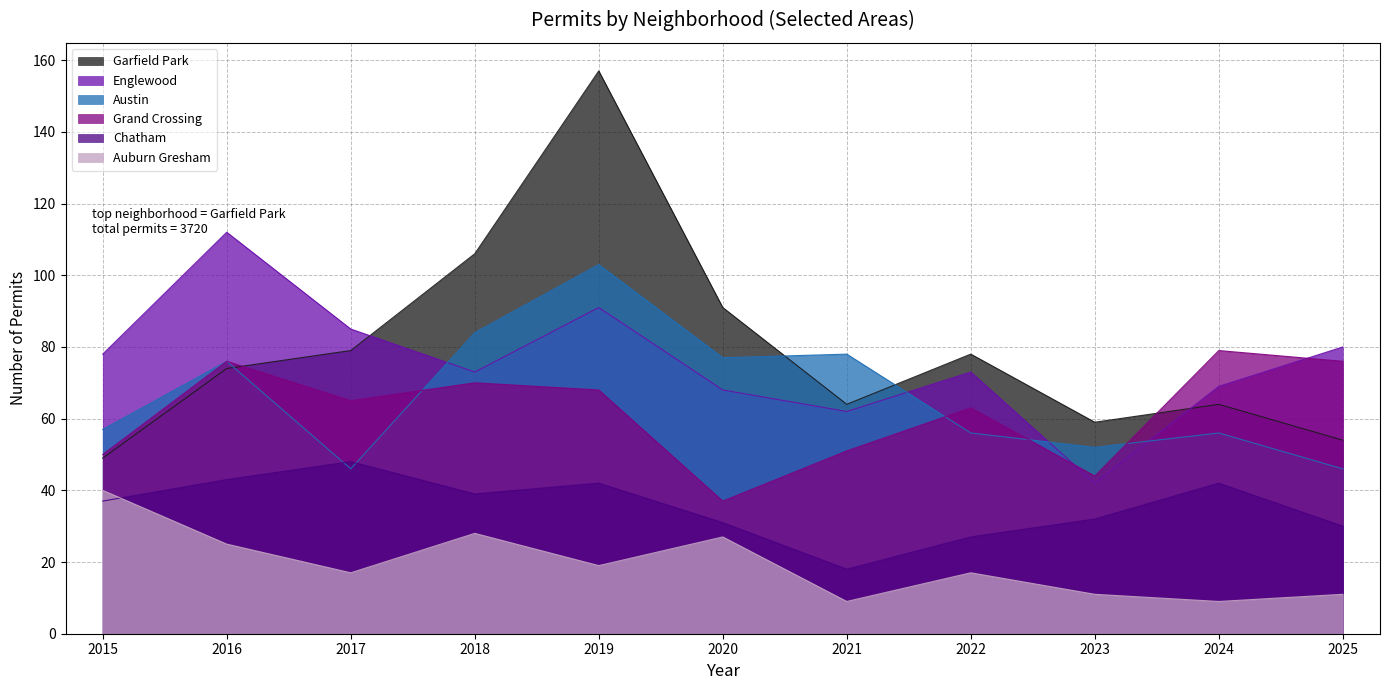

How many values in the Englewood series are below 73?

4